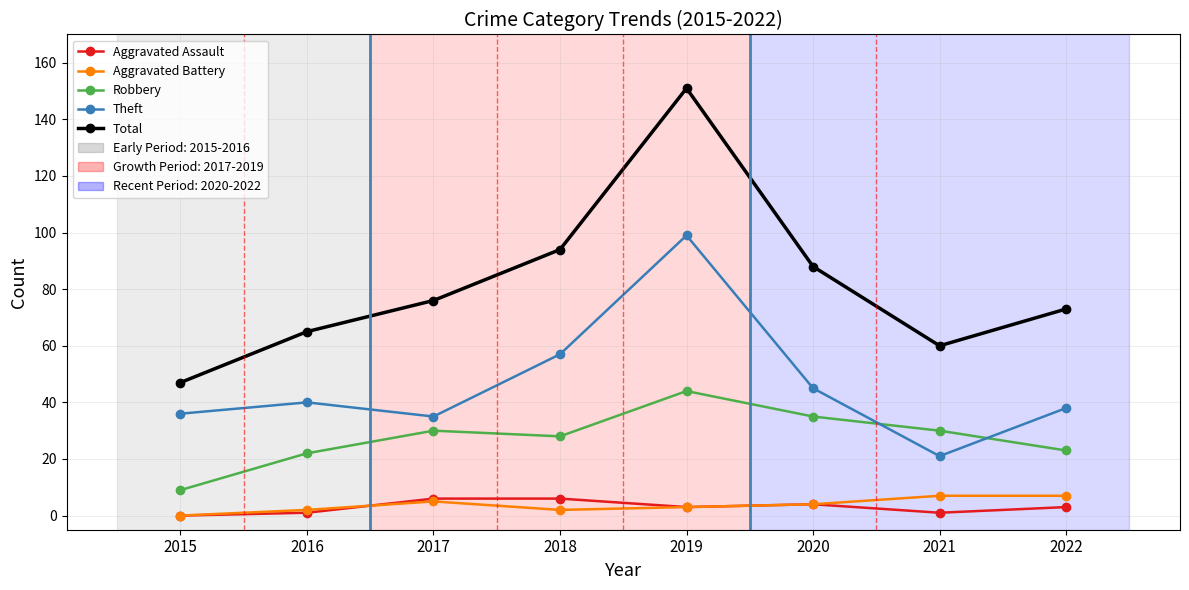

At which category does Robbery reach its first local valley?

2018